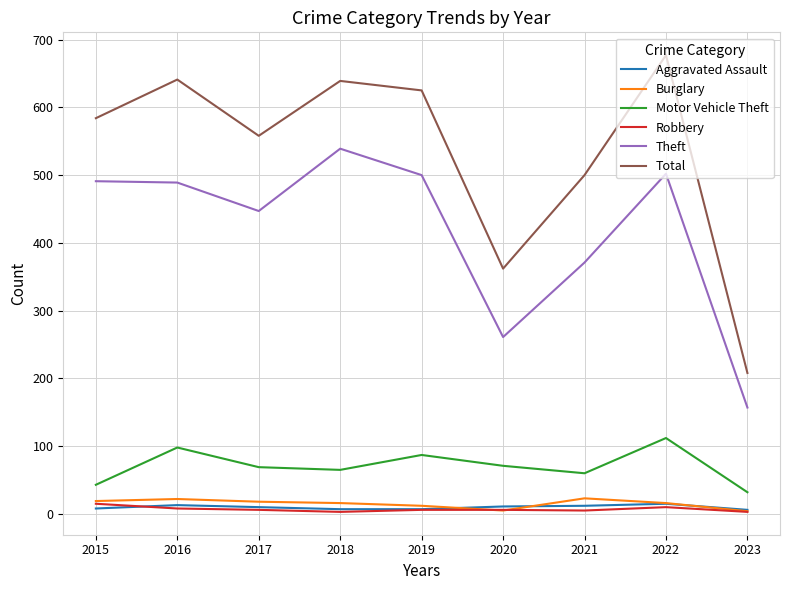

At which label does Total reach its peak?

2022